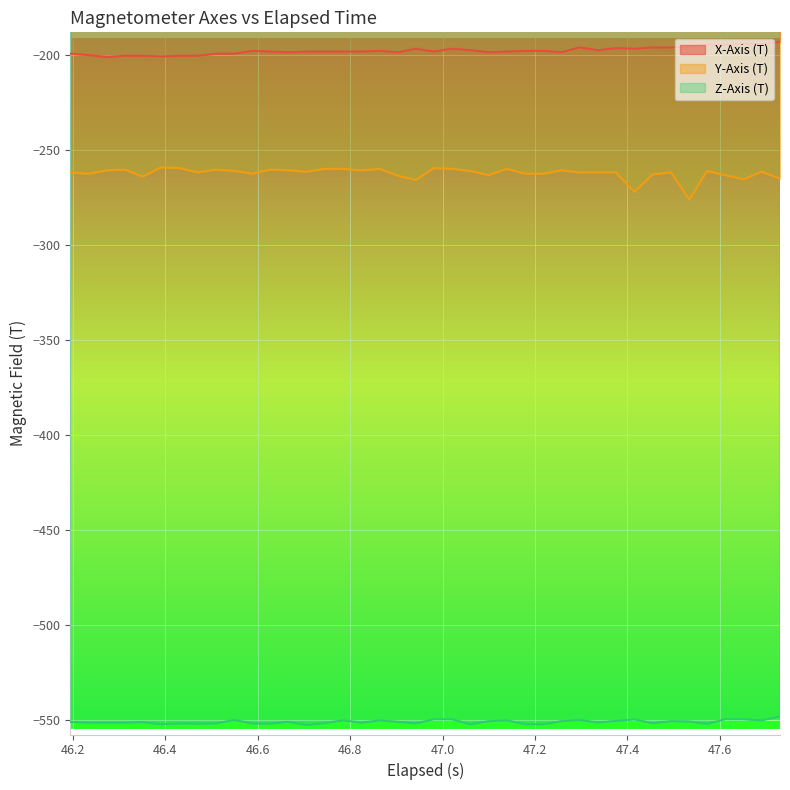

True or false: X-Axis (T) and Z-Axis (T) cross at least once.

False